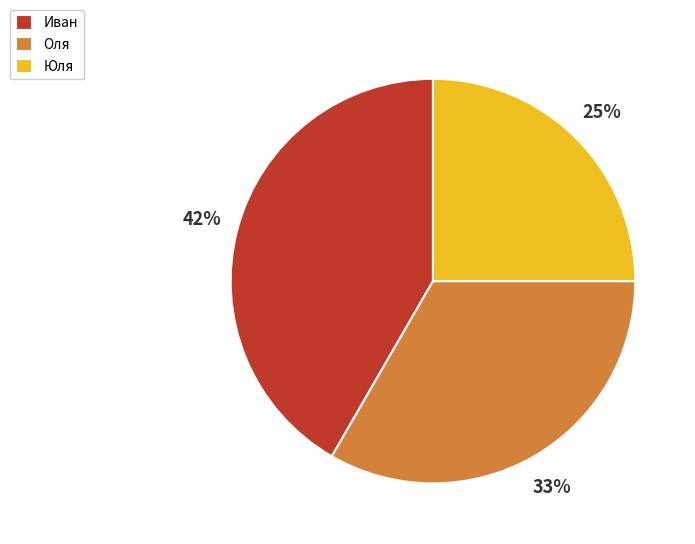

Is there any slice that represents more than half of the pie?

No